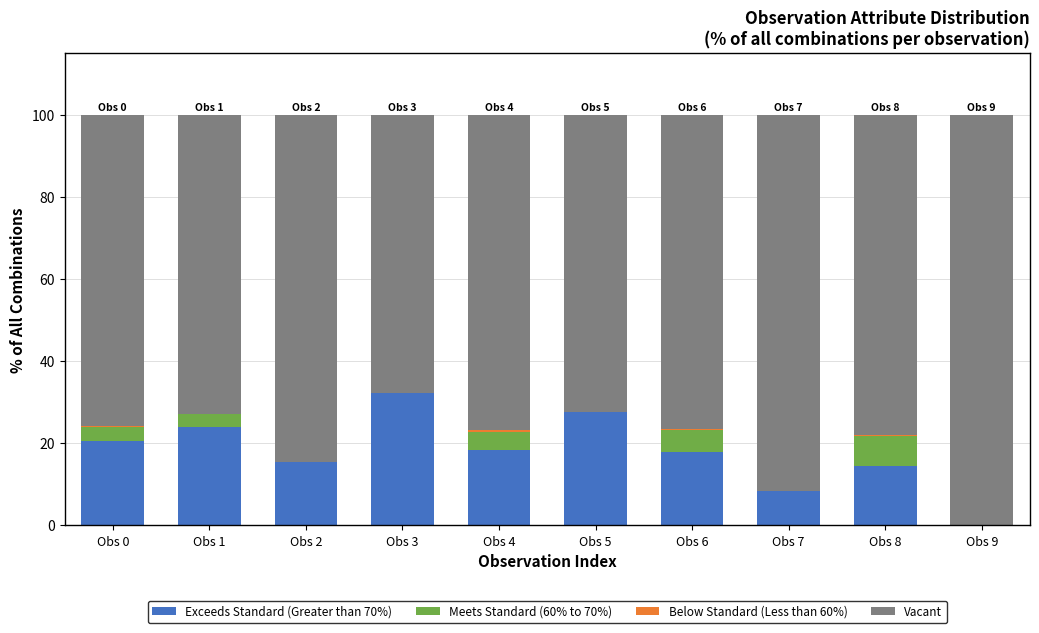

At which label does Exceeds Standard (Greater than 70%) reach its peak?

Obs 3